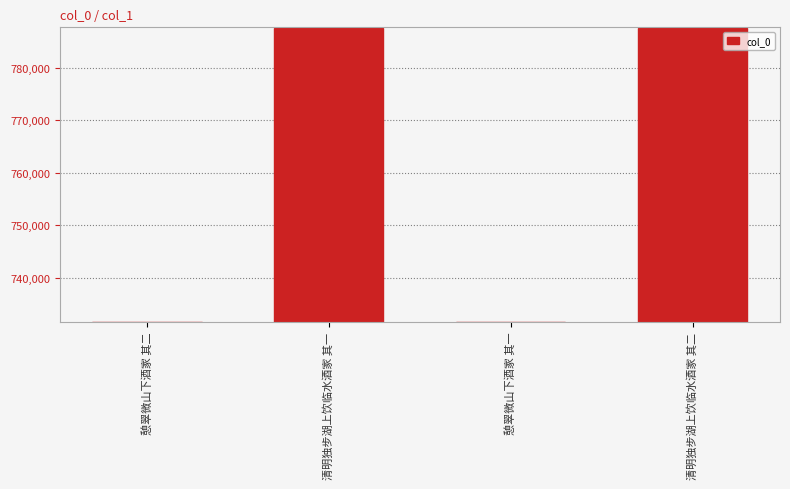

The value at 清明独步湖上饮临水酒家 其一 is 787634. True or false?

True